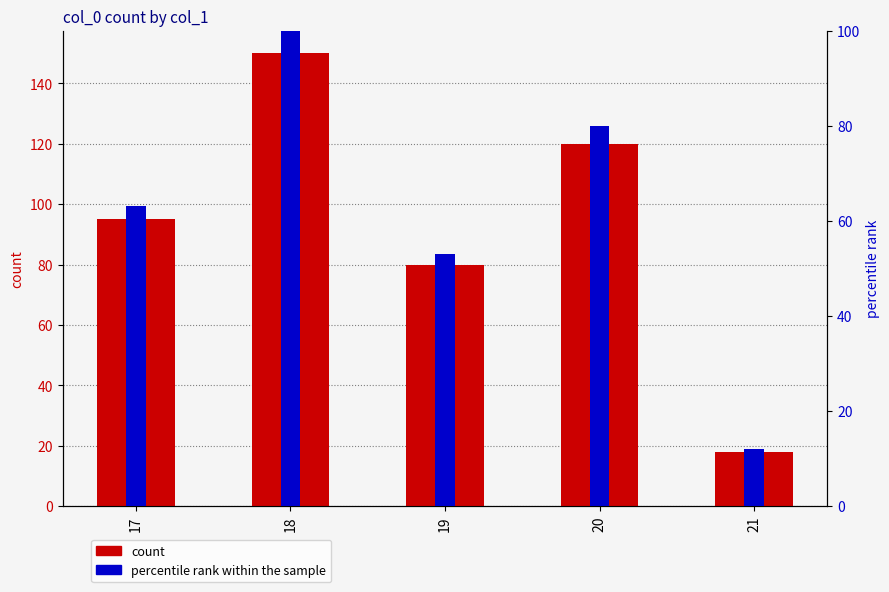

How many values in the count series exceed 95?

2